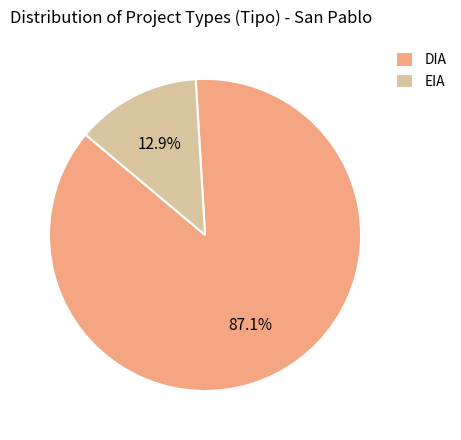

The EIA slice represents 13% of the pie. True or false?

True